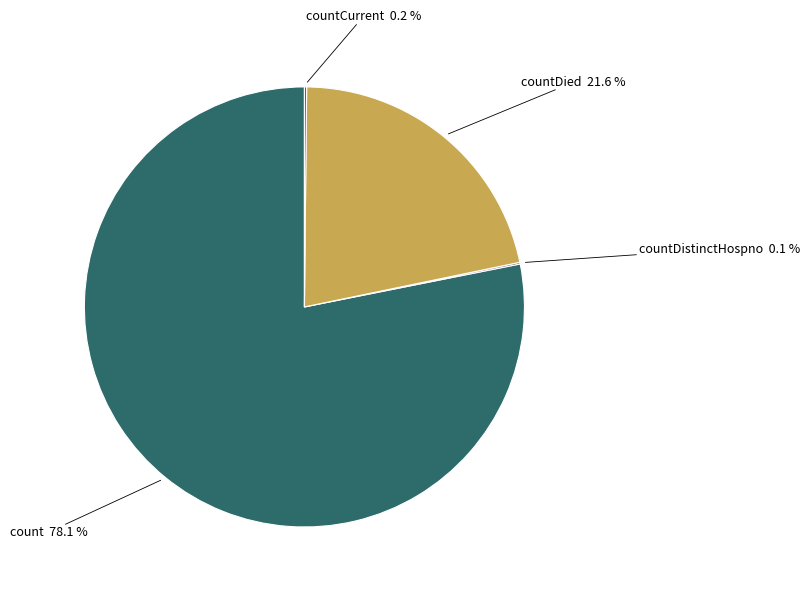

Does any single category account for the majority?

Yes